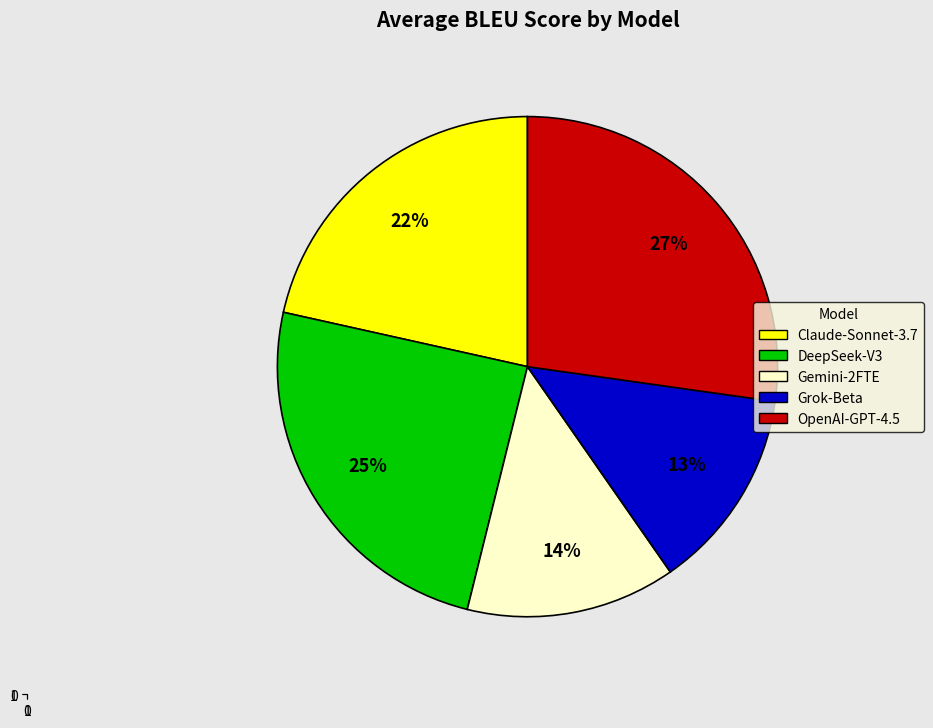

Which category has the biggest portion of the pie?

OpenAI-GPT-4.5